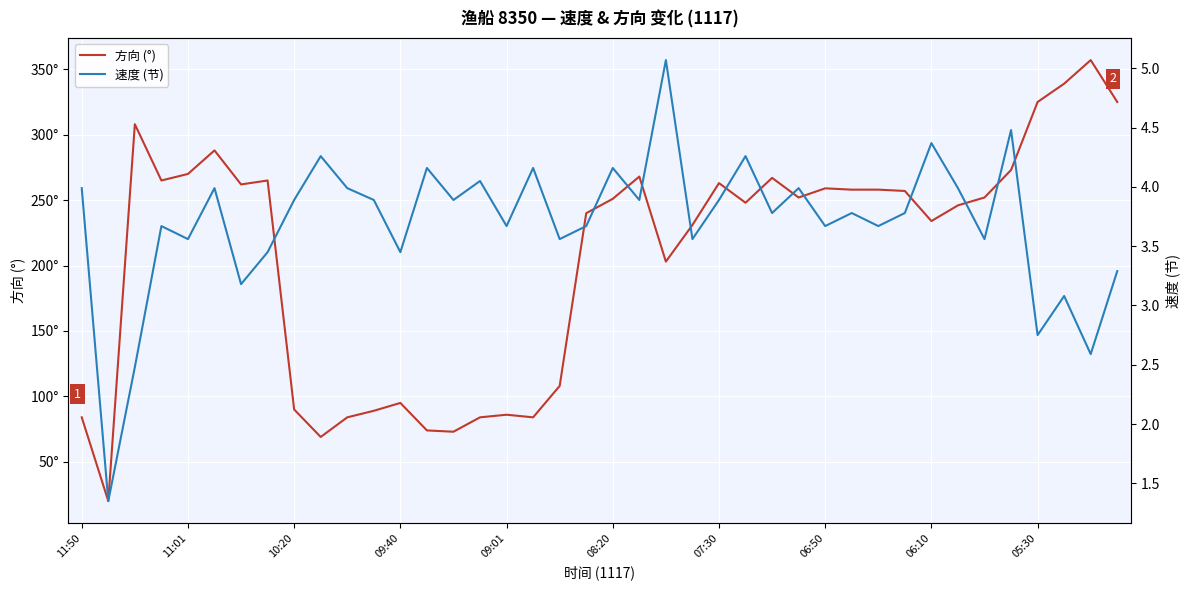

What is the minimum value for 速度 (节)?

1.4